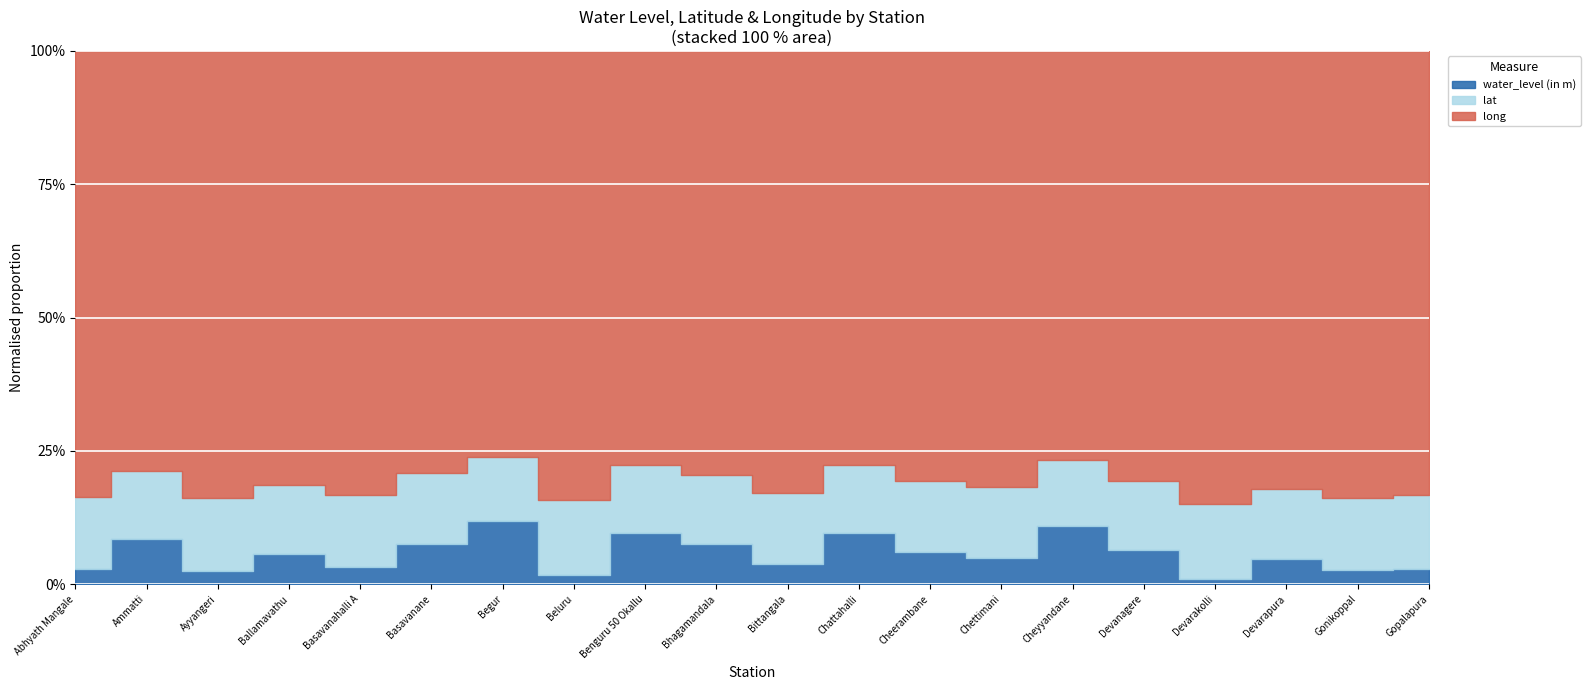

Reading right to left, list all the values displayed in this chart.

water_level (in m): 2.6	2.5	4.5	0.9	6.0	10.8	4.5	5.8	9.4	3.5	7.1	9.5	1.6	11.8	7.3	3.0	5.3	2.3	8.1	2.6
lat: 12.7	12.2	12.2	12.4	12.2	12.2	12.4	12.4	12.4	12.2	12.4	12.3	12.6	12.1	12.8	12.2	12.2	12.3	12.2	12.3
long: 75.9	75.9	75.9	75.6	75.8	75.7	75.6	75.9	75.8	75.8	75.5	75.7	75.9	75.9	75.9	75.8	75.9	75.6	75.9	75.9